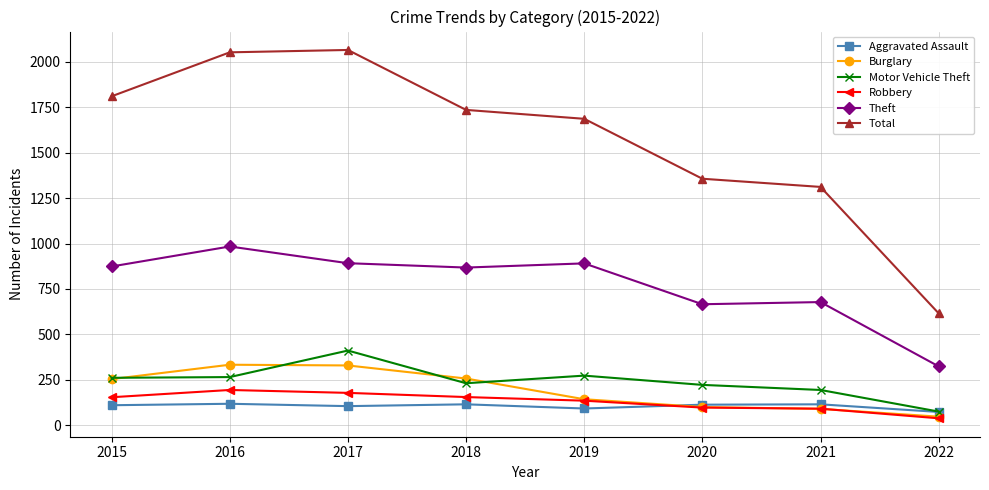

Which label corresponds to the smallest value in the chart?

2022